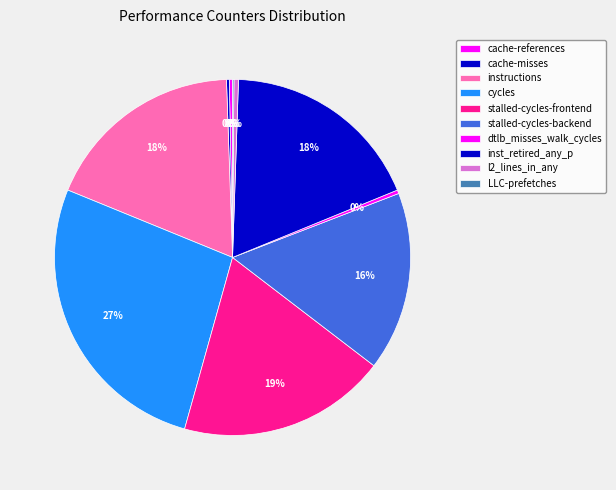

Approximately how many times larger is the value at inst_retired_any_p compared to stalled-cycles-backend?

1.1